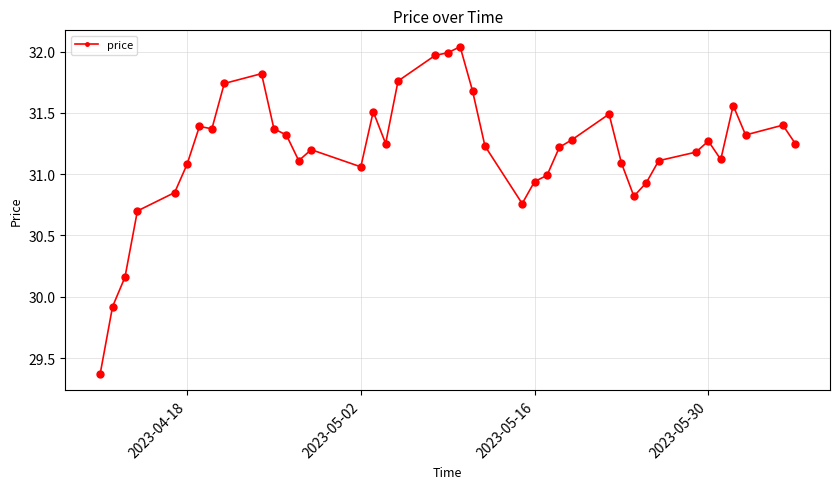

What is the sum of all values?

1247.6